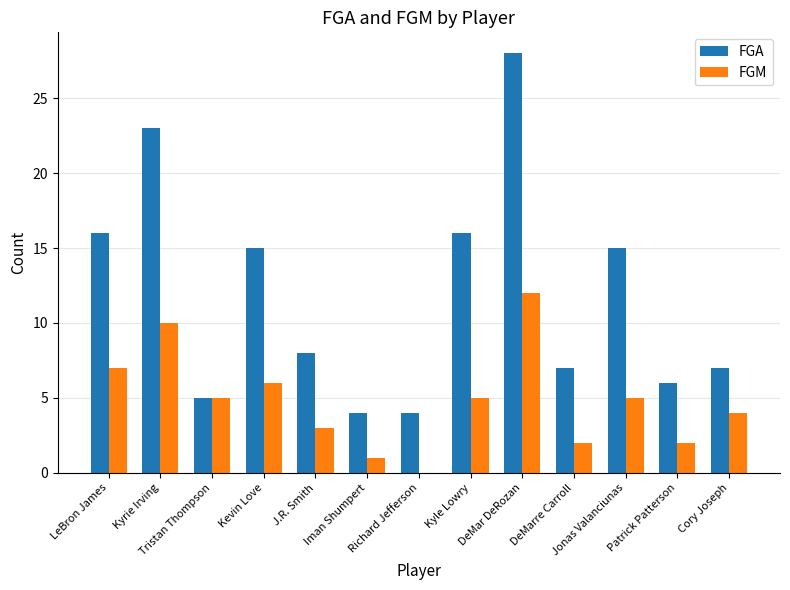

How many data points does each series have?

13